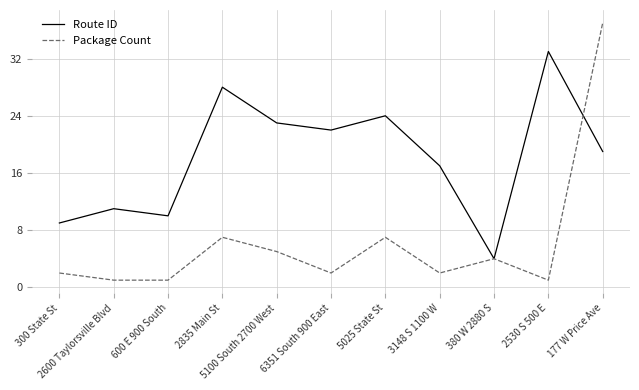

Which series has the largest total across all categories?

Route ID